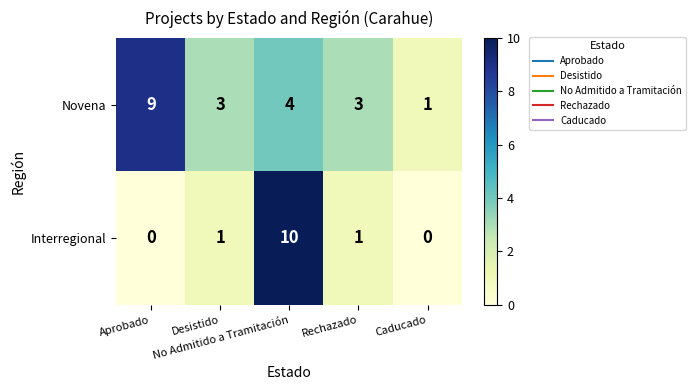

Count the number of categories in the chart.

5